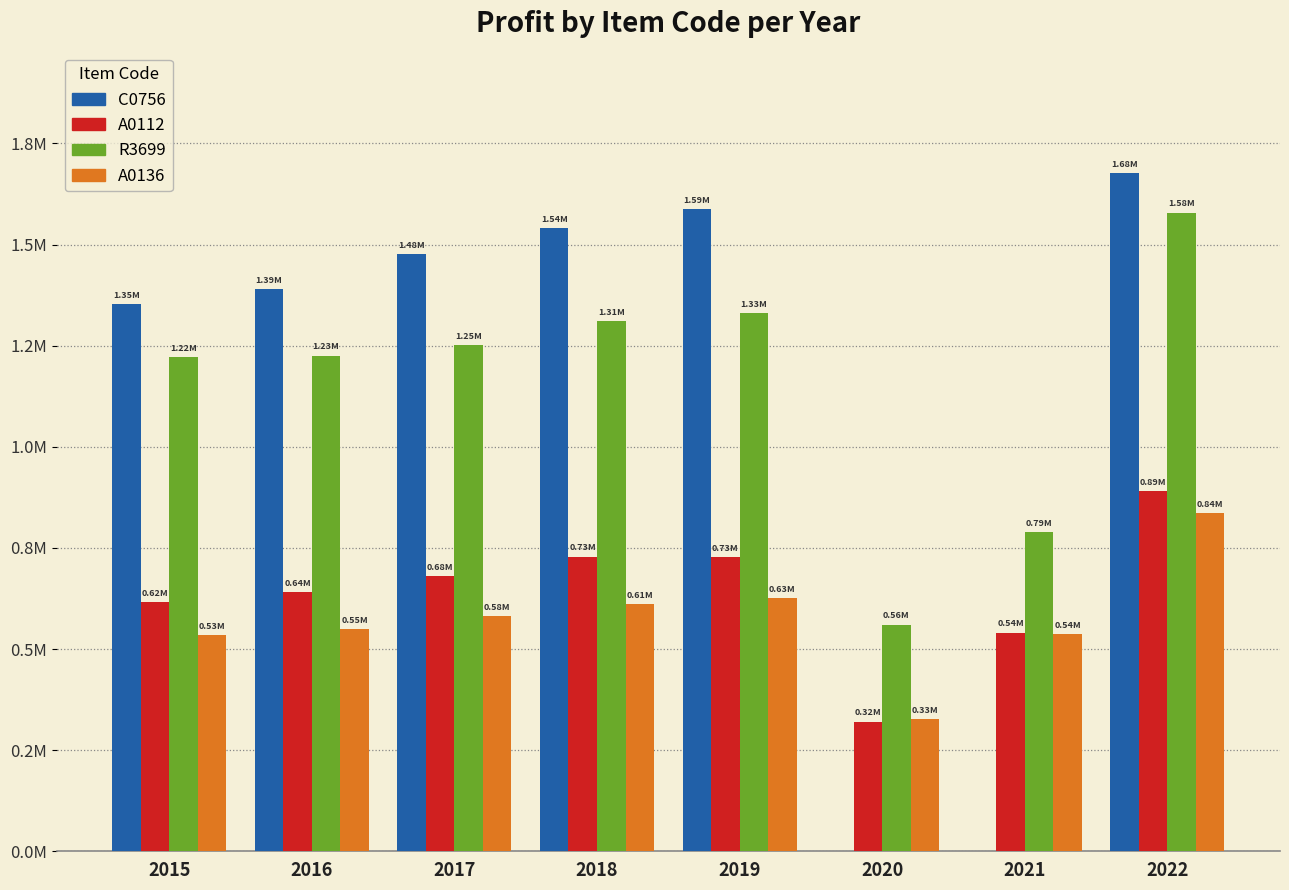

At how many categories does at least one series exceed 566135?

7